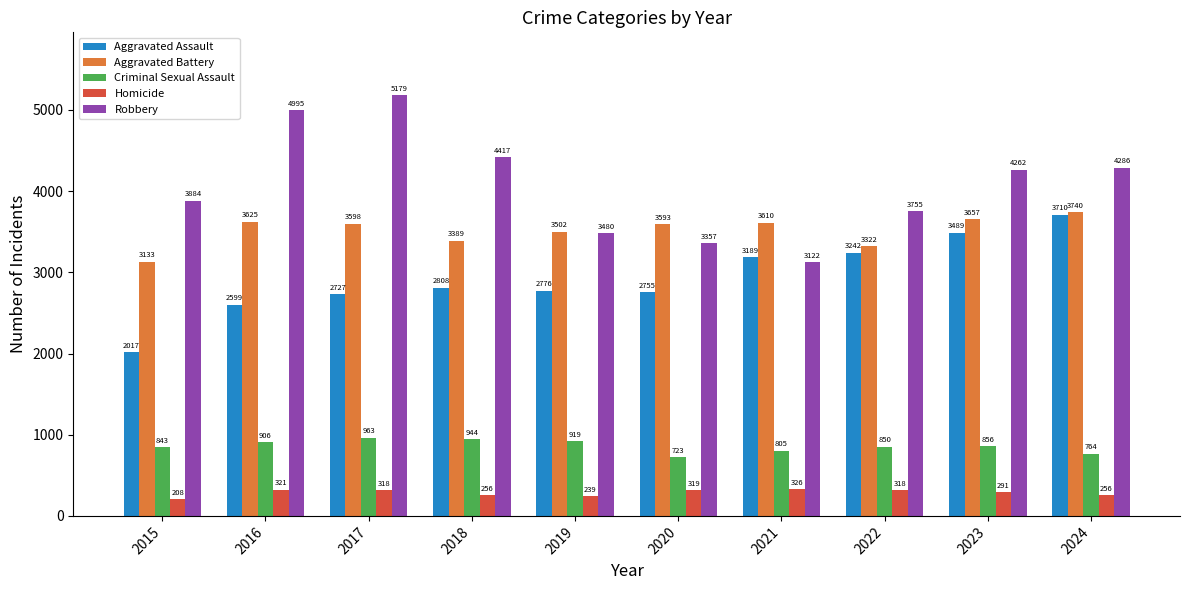

What is the total value across all series at 2020?

10747